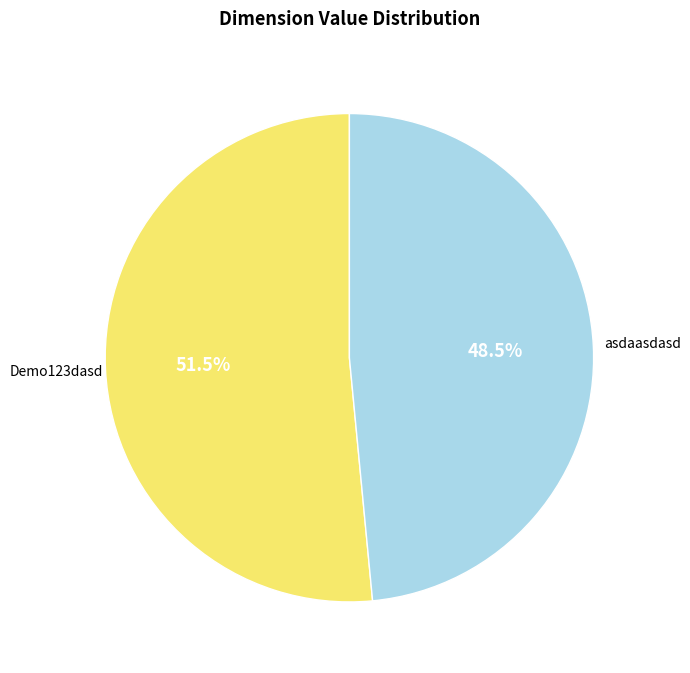

To the nearest percent, what is the difference between the largest and smallest slice percentages?

3%